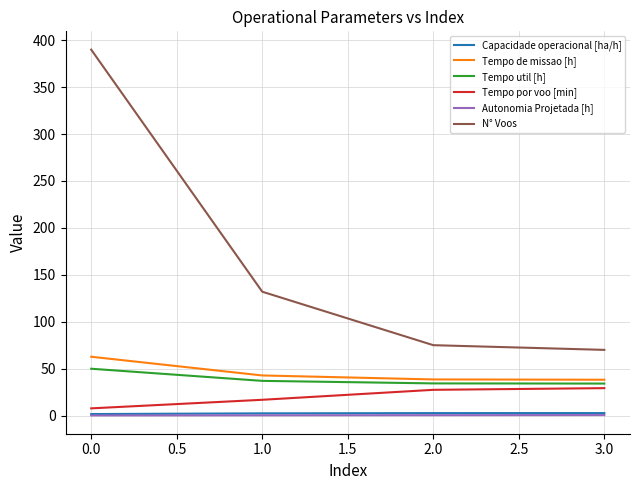

Which category has the highest value in the Tempo util [h] series?

0.0